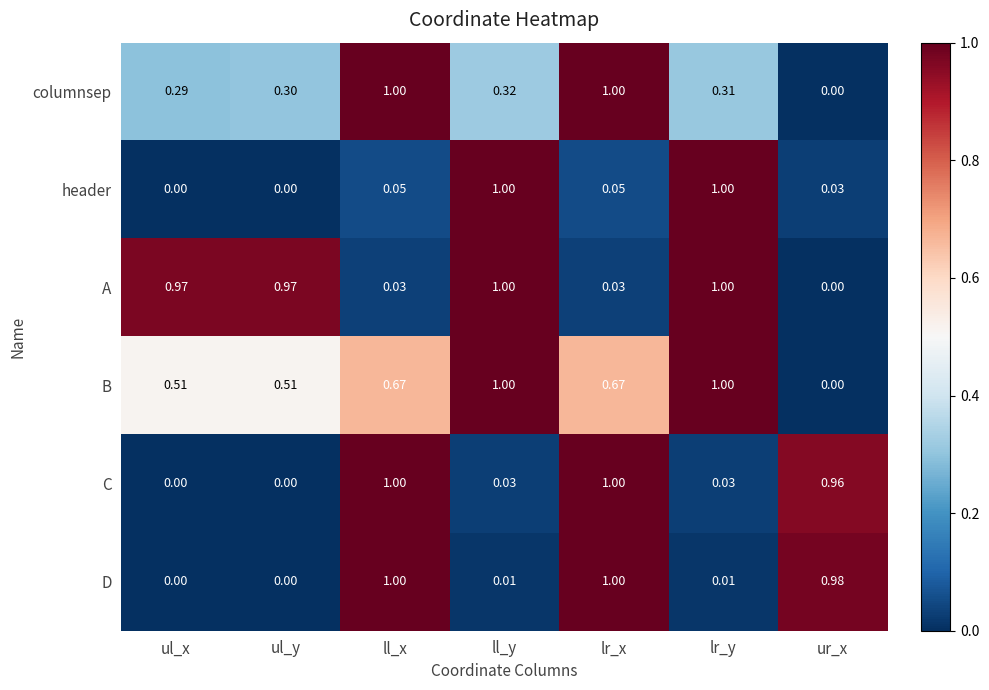

Which series changed the most between ul_y and lr_y?

header